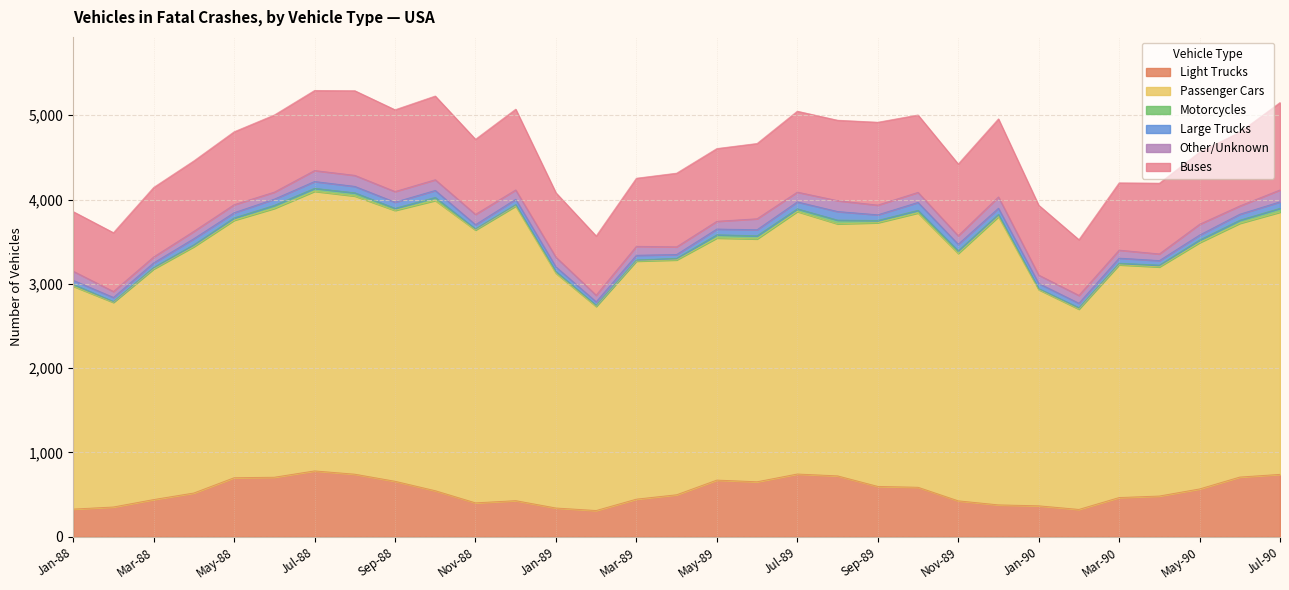

What is the label of the 4th point from the right?

Apr-90